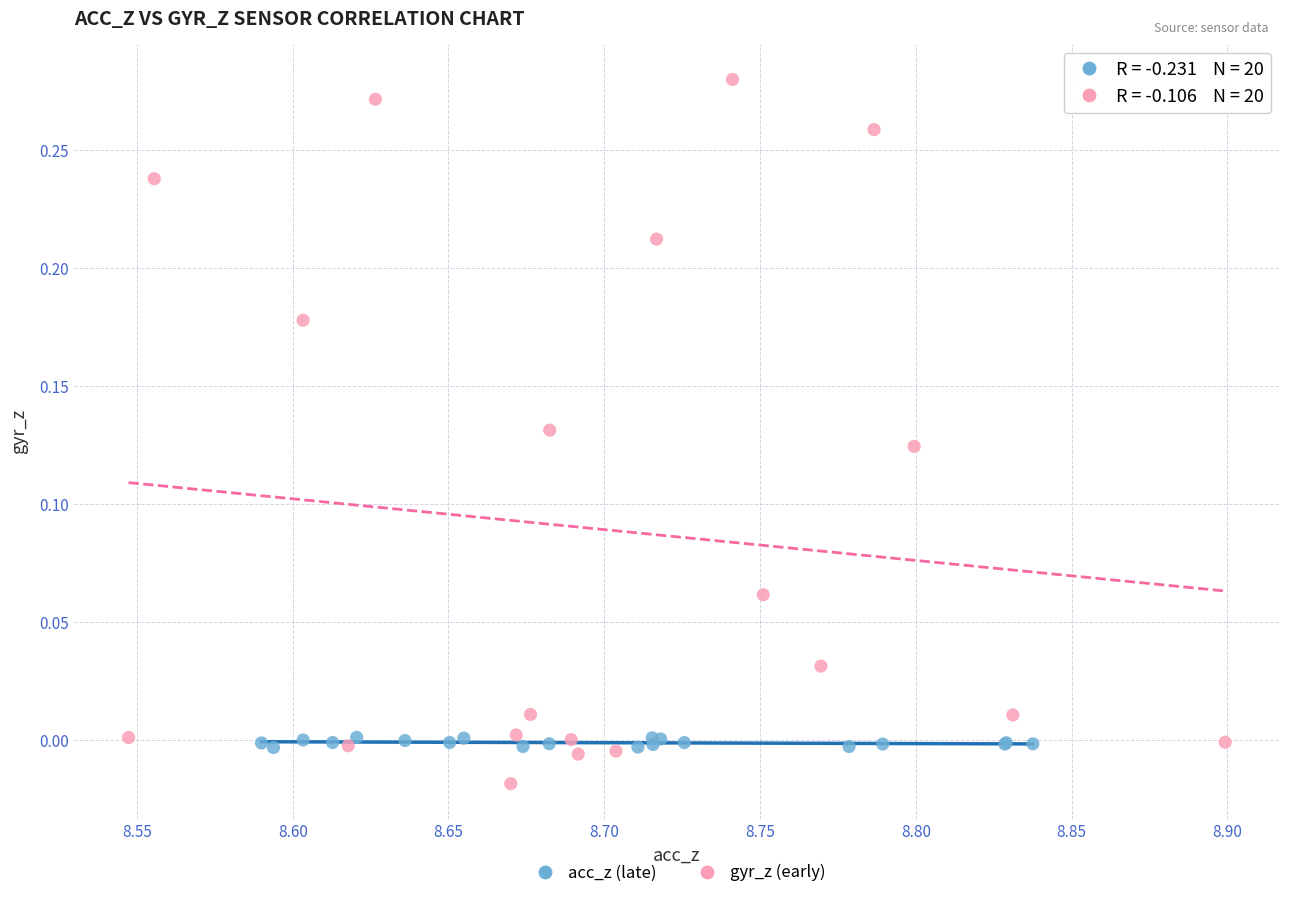

Which series has the largest Y range (max minus min)?

gyr_z (early)